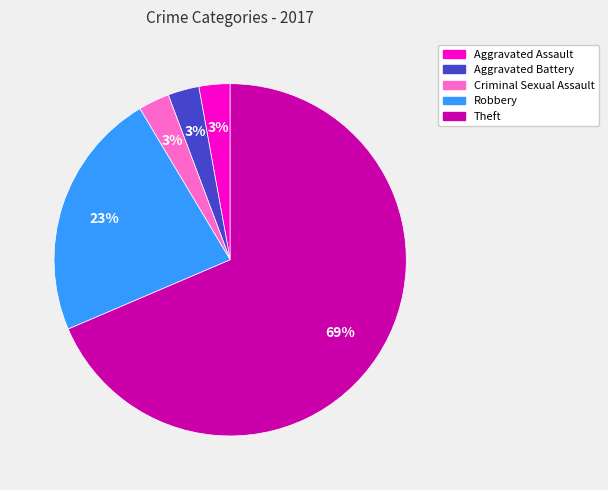

Count the number of slices in the pie.

5